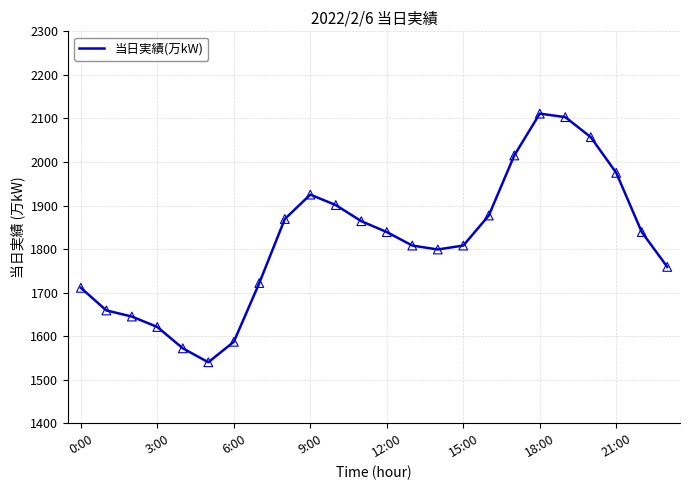

What is the smallest value displayed?

1540